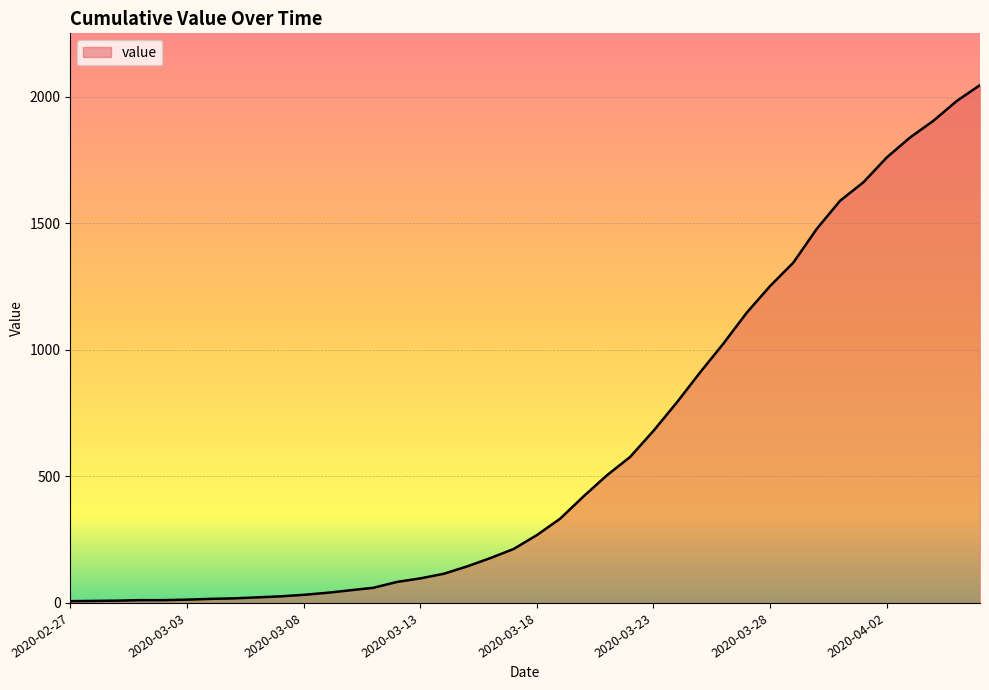

What is the difference between the maximum and minimum values?

2039